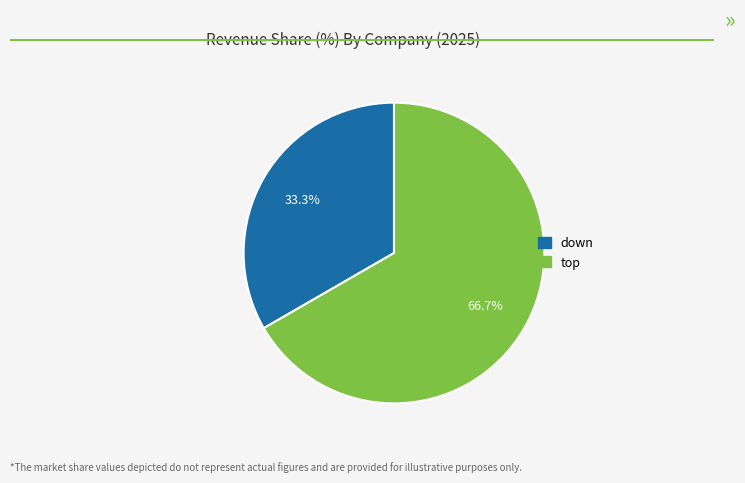

To the nearest percent, what is the difference between the largest and smallest slice percentages?

33%